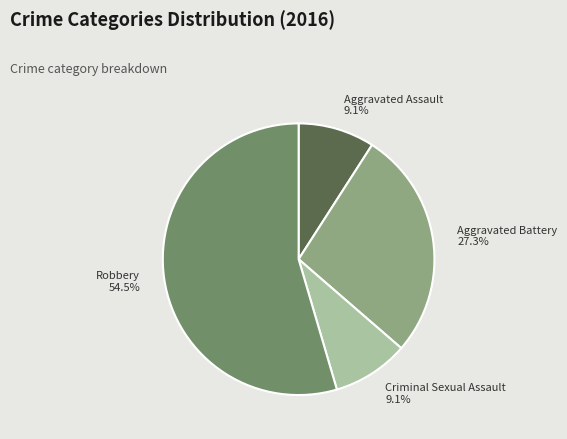

How many slices are in this pie chart?

4